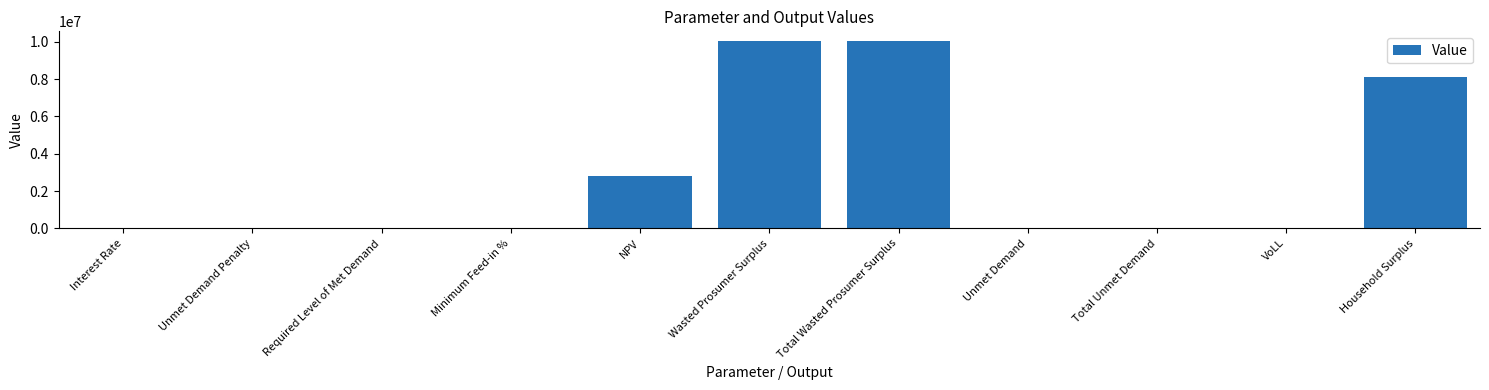

The chart shows a value of -5890110.9 at Unmet Demand Penalty. True or false?

False